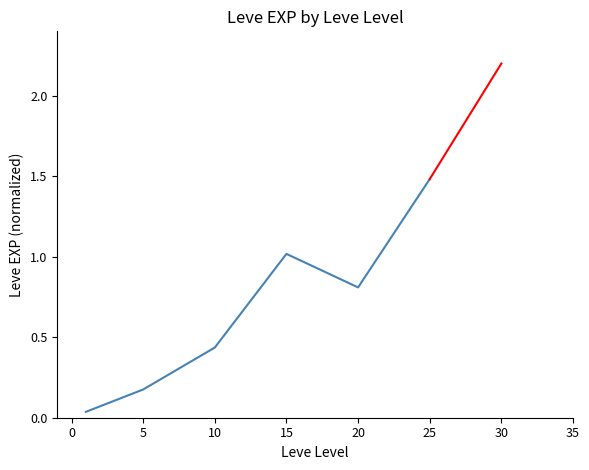

What is the greatest value displayed?

1.5